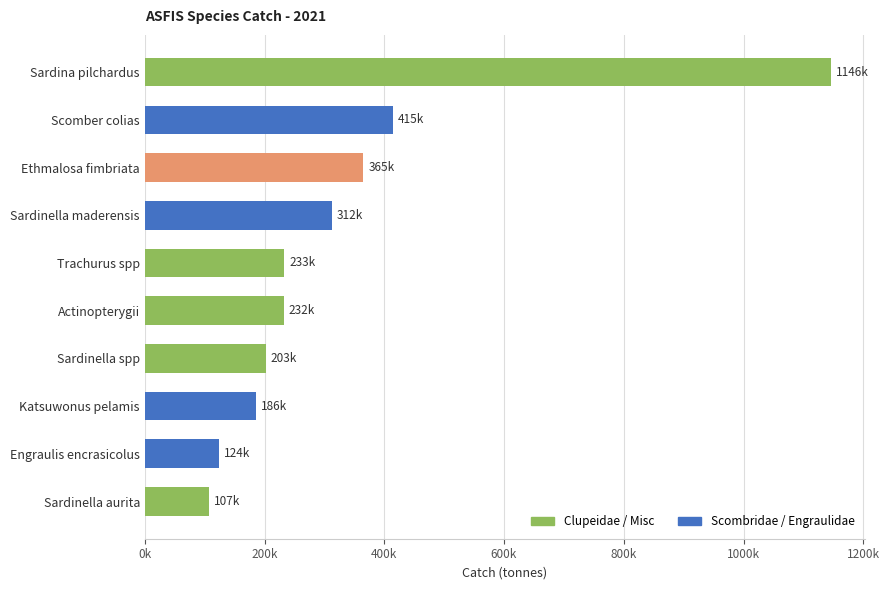

Are the bars horizontal?

Yes